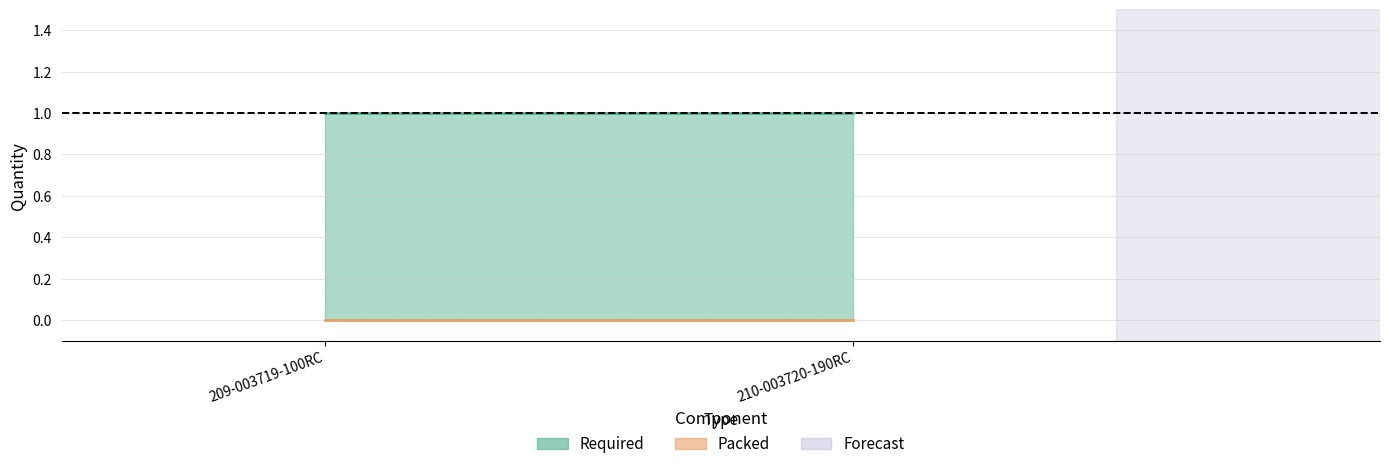

What position from the left is 209-003719-100RC?

1